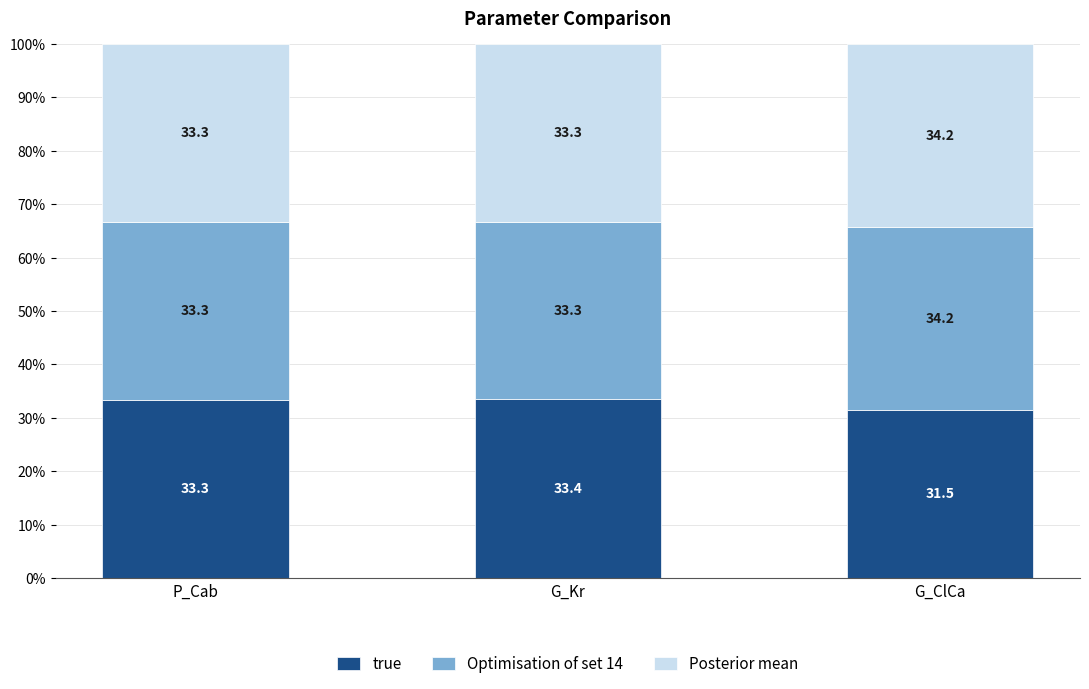

Which category has the lowest value in the true series?

G_ClCa